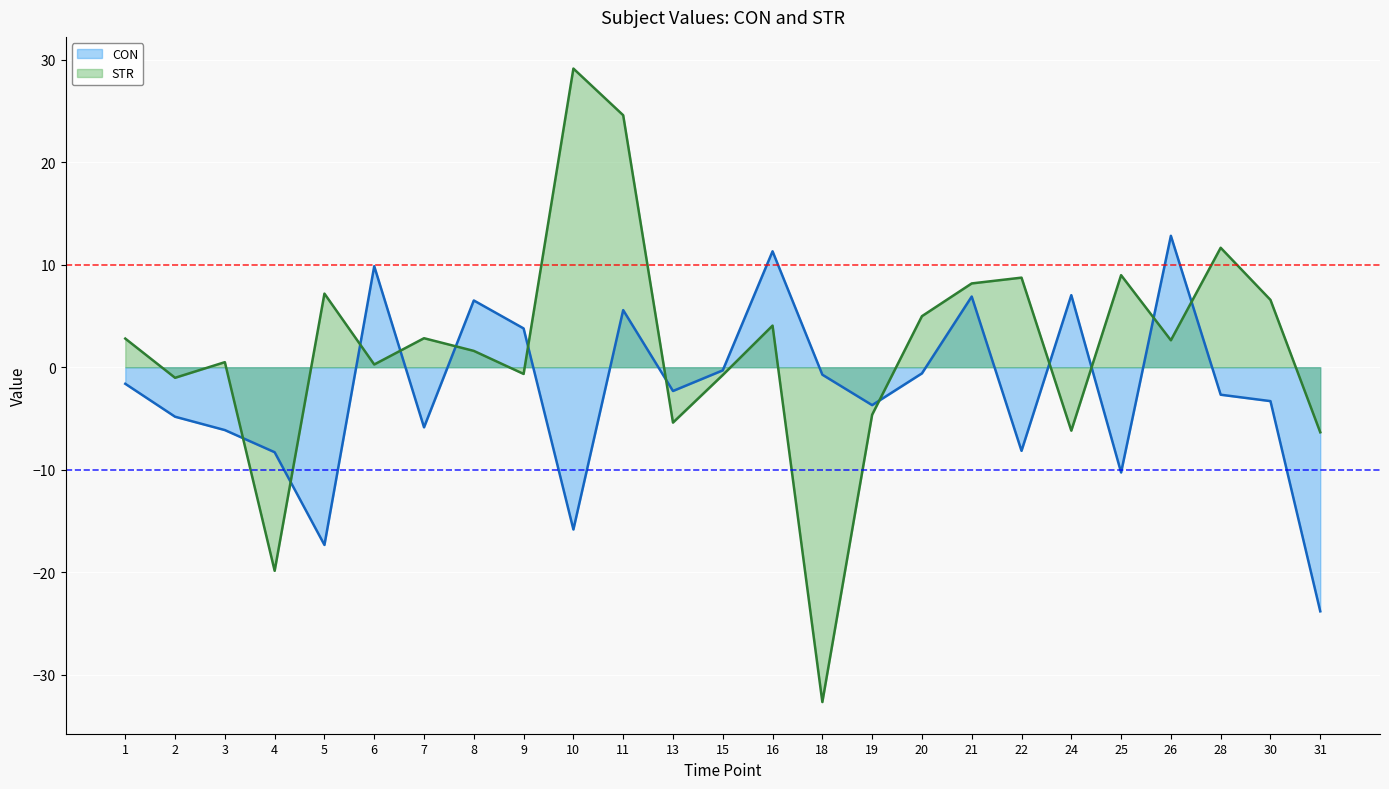

Rank the series by their average value, from lowest to highest.

CON, STR